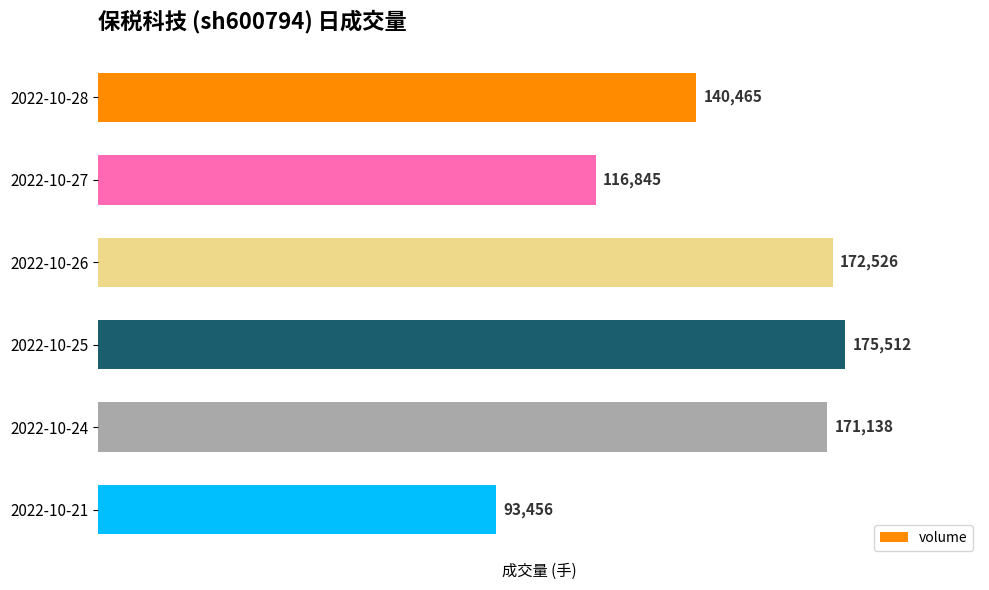

What is the sum of all values?

869942